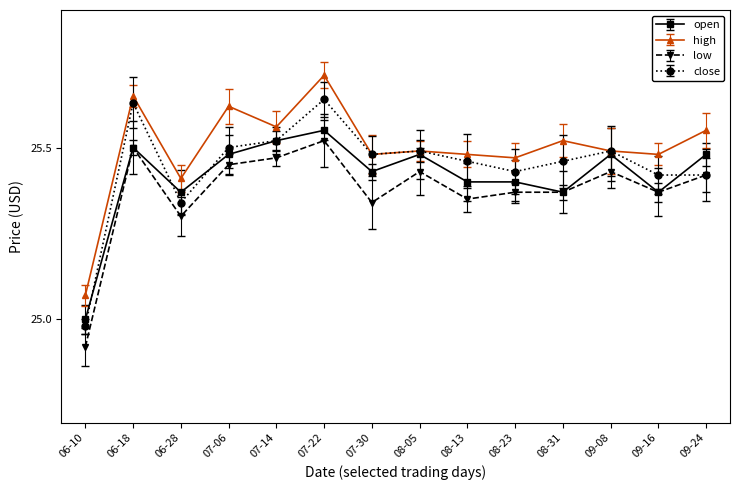

True or false: low and high intersect in this chart.

False